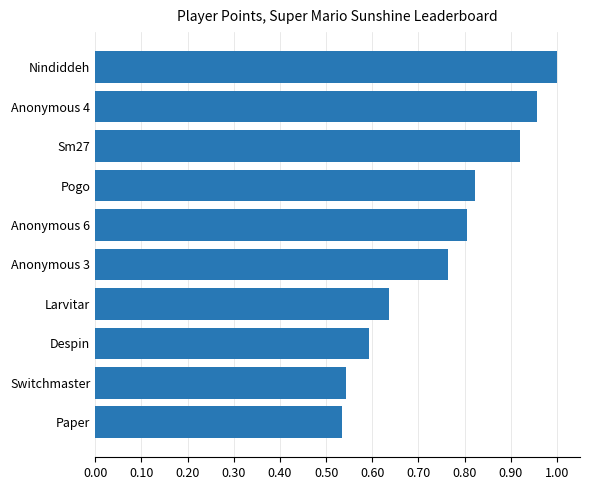

How many series are shown in this chart?

1